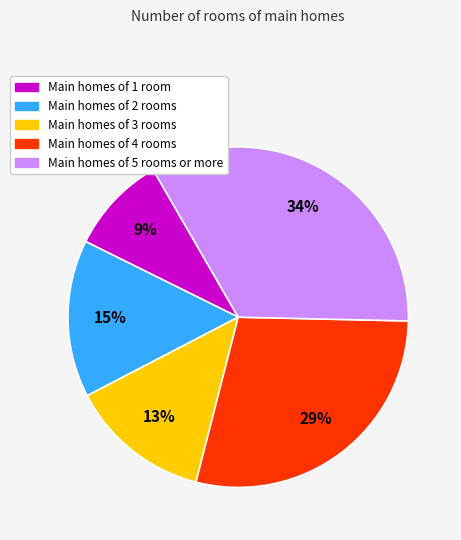

Combined, do Main homes of 4 rooms and Main homes of 5 rooms or more account for over 50%?

Yes